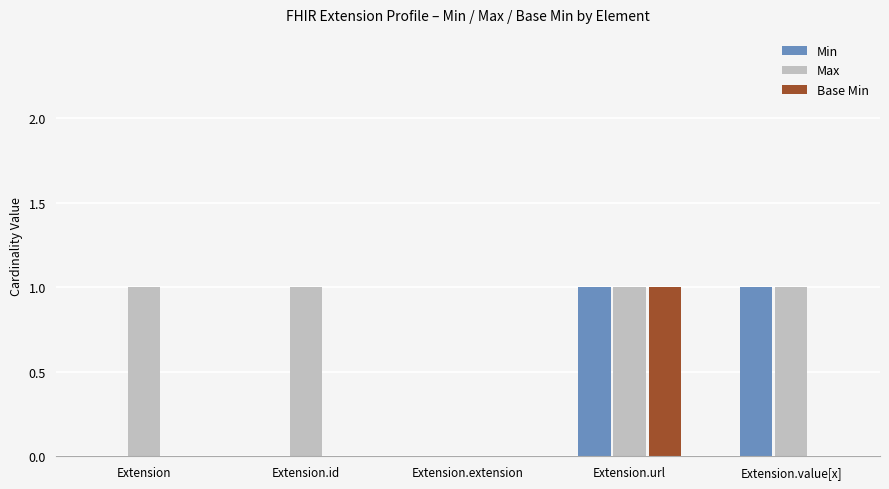

Which series has the largest total across all categories?

Max